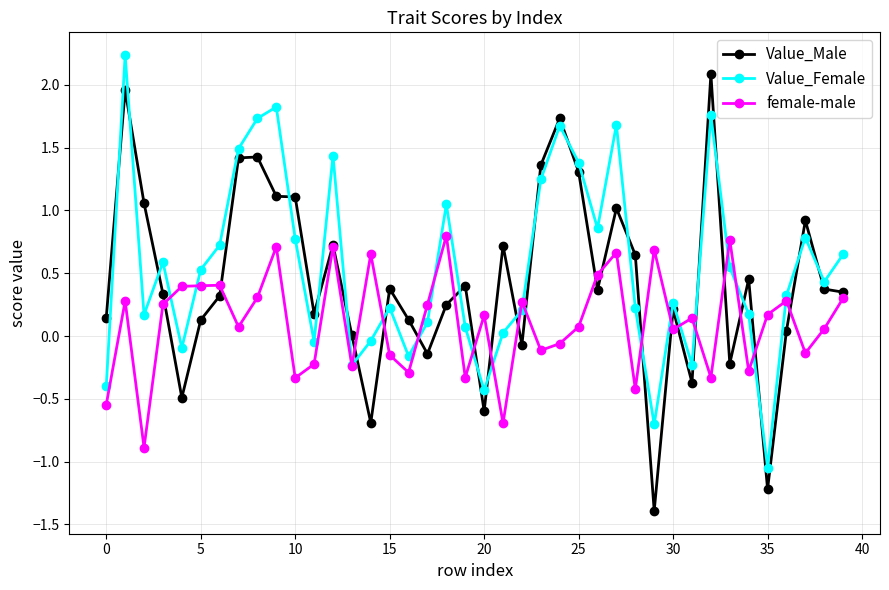

How many times do female-male and Value_Female cross each other?

18